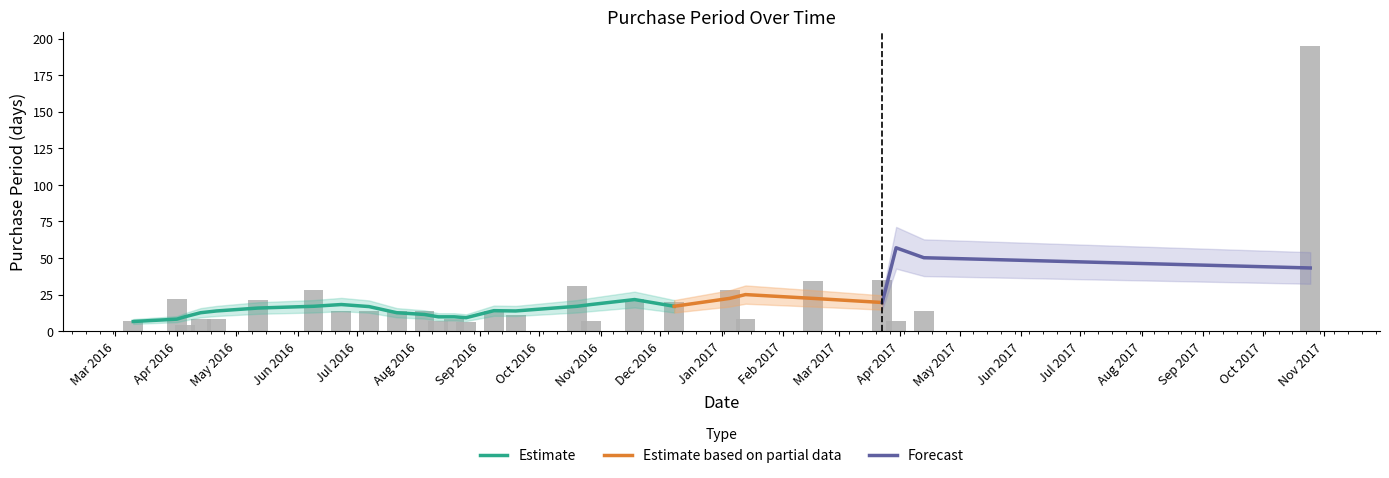

What is the label of the 3rd bar from the right?

2017-03-30